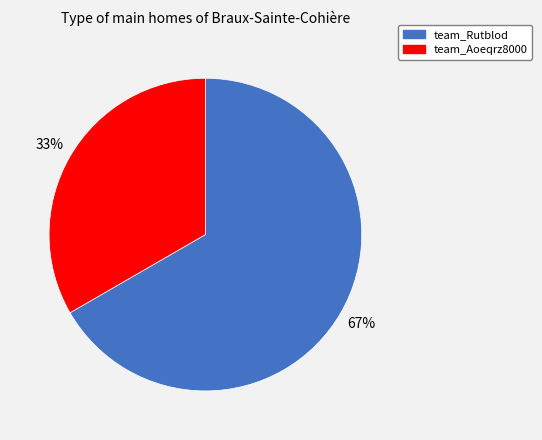

Is the sum of team_Aoeqrz8000 and team_Rutblod greater than half?

Yes